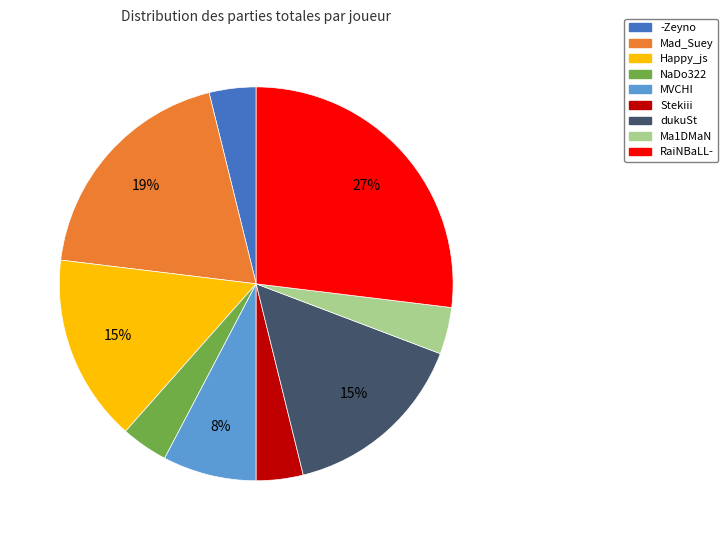

Does any single category account for the majority?

No